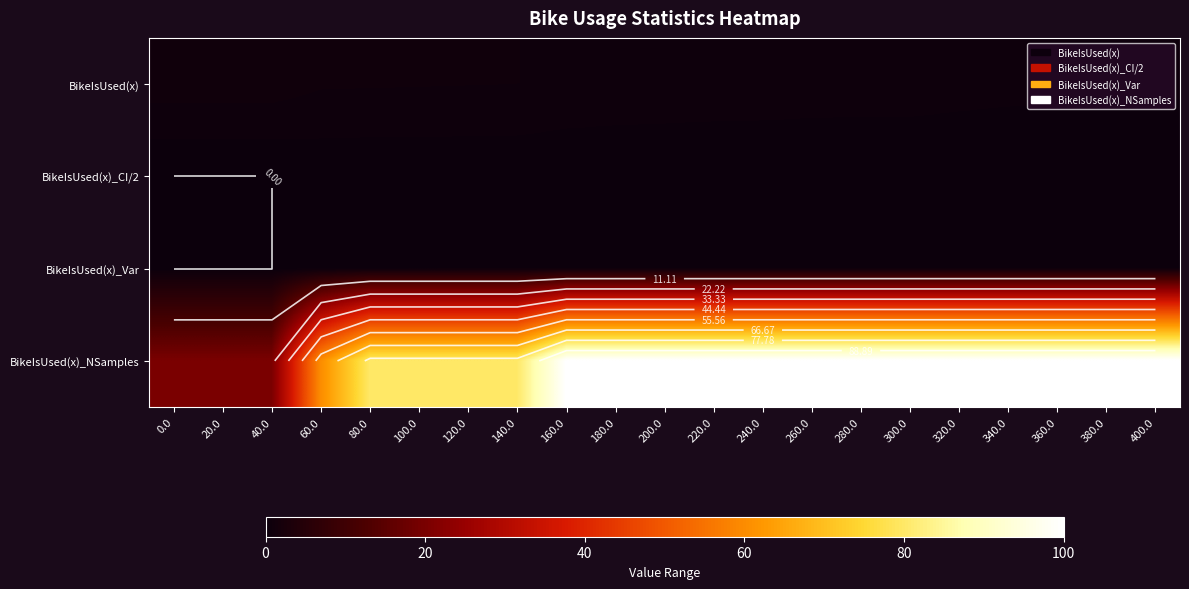

What is the average value of the BikeIsUsed(x)_CI/2 series?

0.1